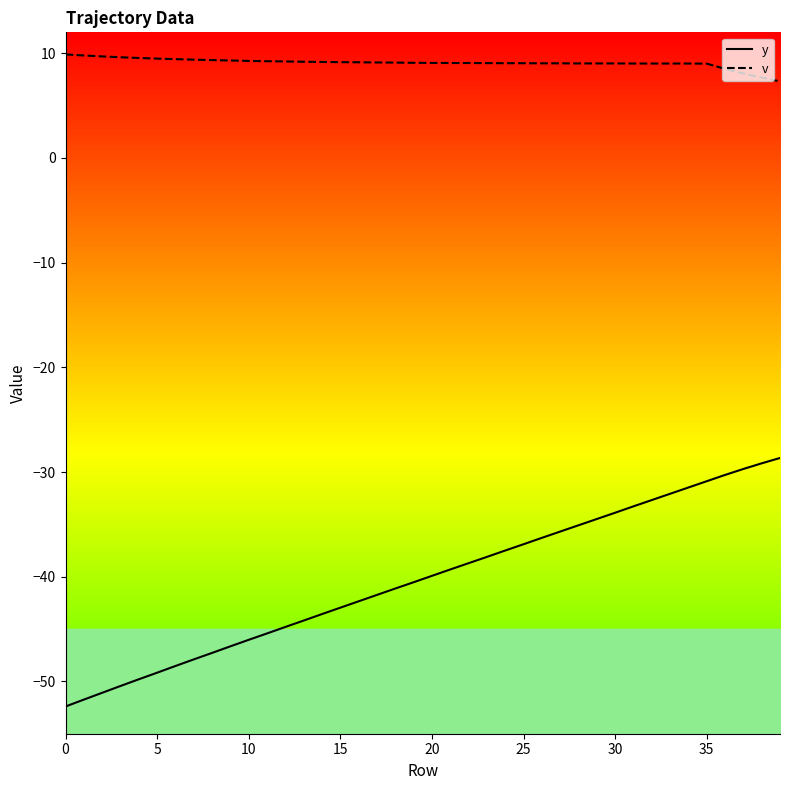

What is the lowest value of the v series?

7.3